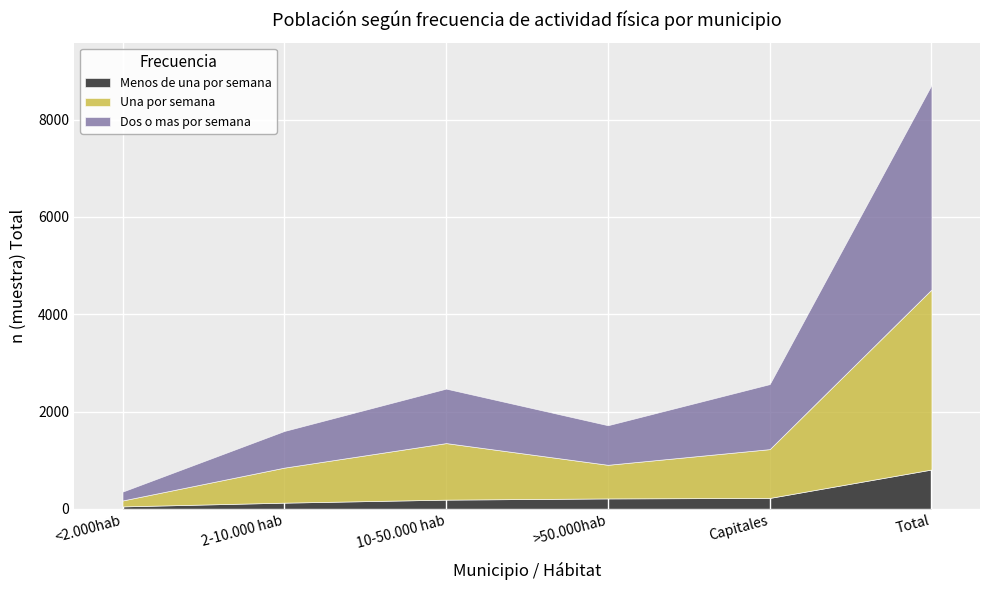

True or false: Hombre N (estimada) has more than 1 points higher than both neighbors.

False